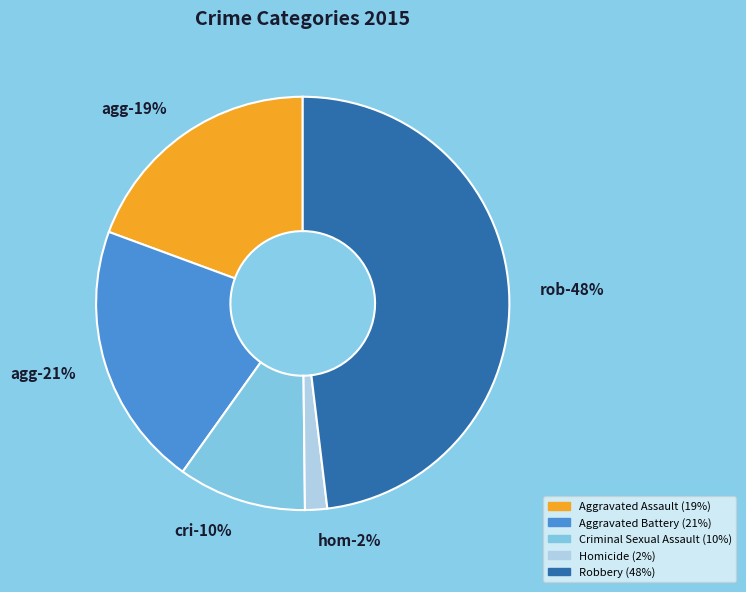

True or false: Aggravated Assault accounts for 33% of the total.

False